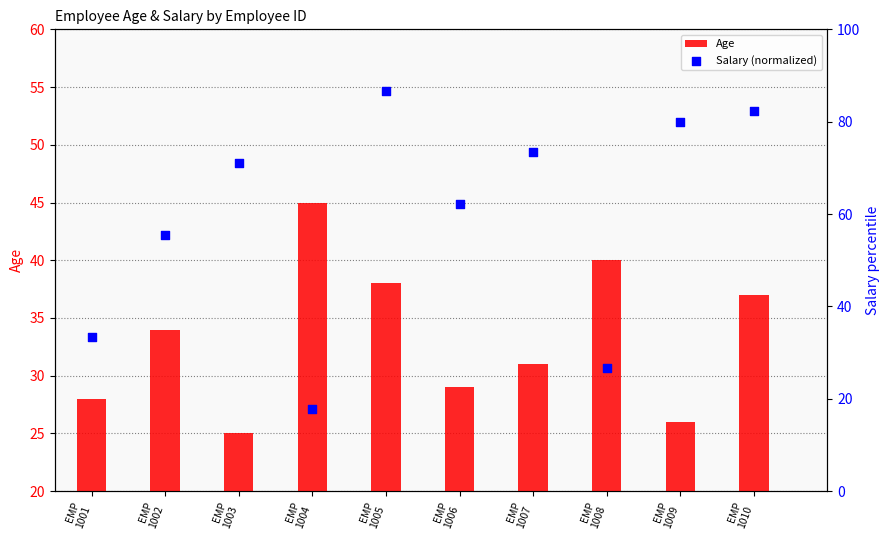

What are all the series names shown in the legend?

Age, Salary (normalized)